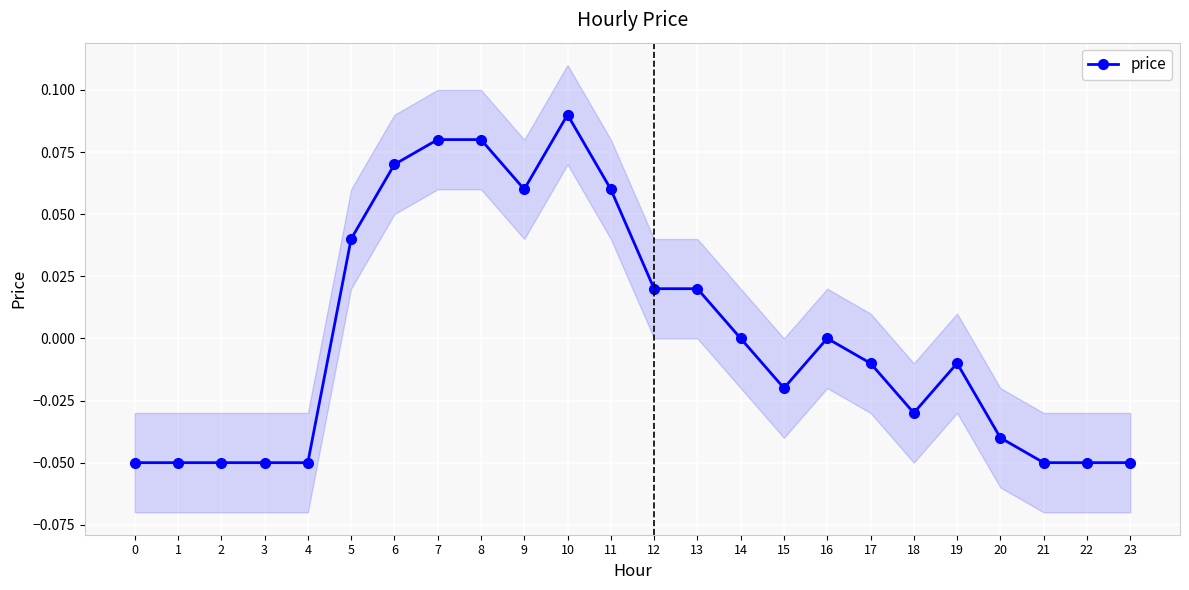

How many lines are shown in the chart?

1